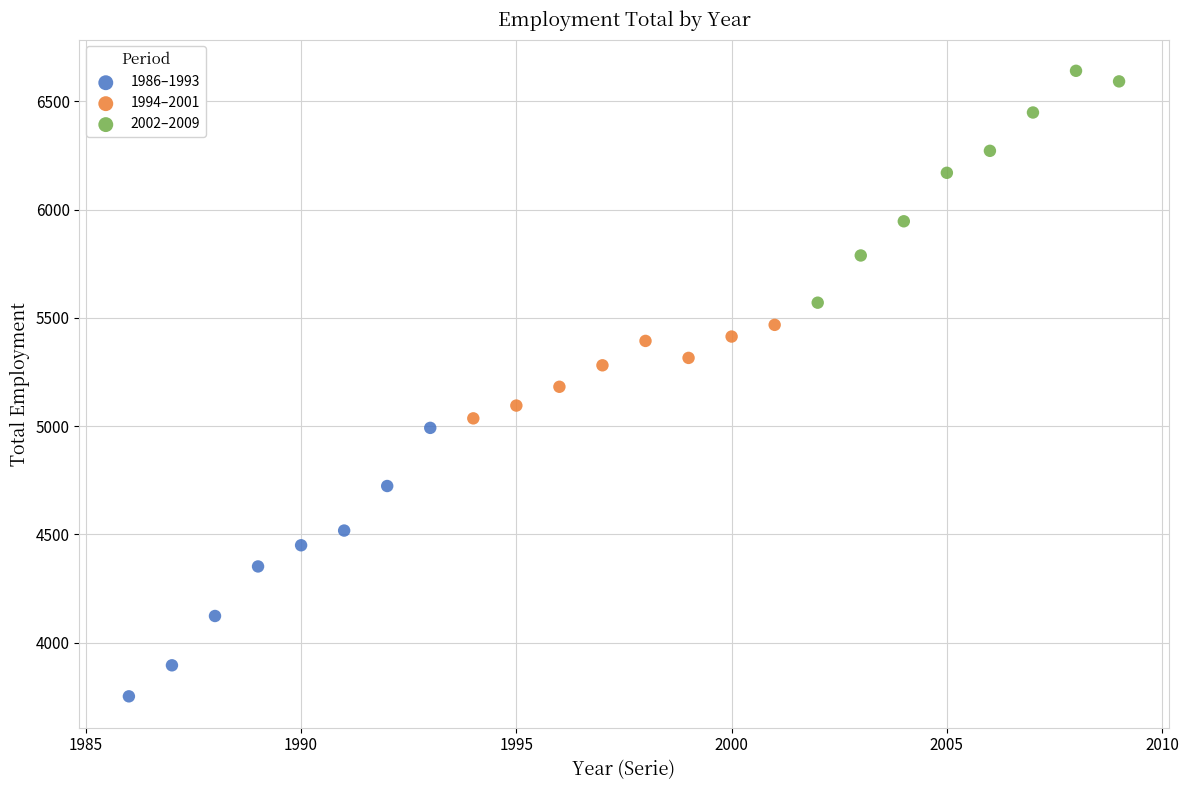

Which series contains the highest Y value?

2002–2009